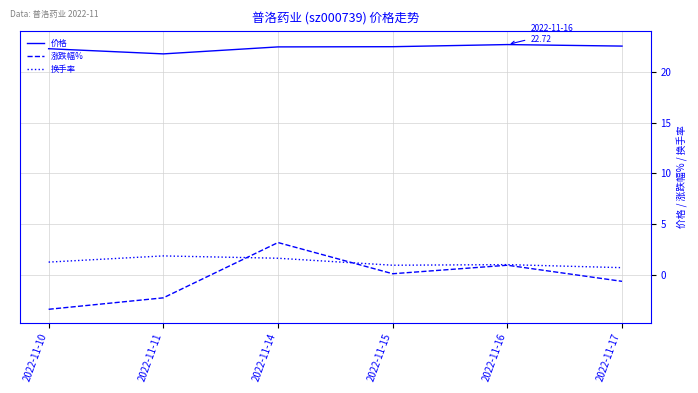

Which category has the lowest value in the 价格 series?

2022-11-11